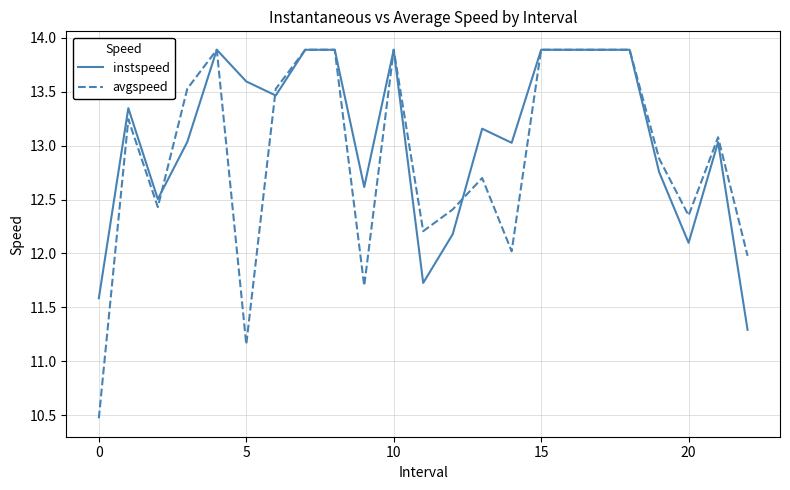

Rank the series by their average value, from highest to lowest.

instspeed, avgspeed